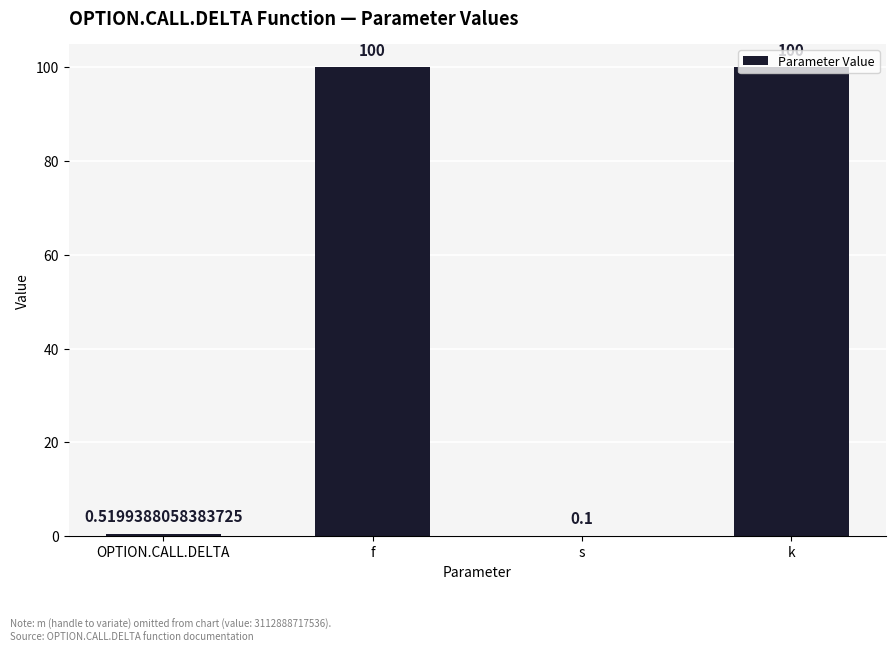

At which label is the value closest to 50?

OPTION.CALL.DELTA